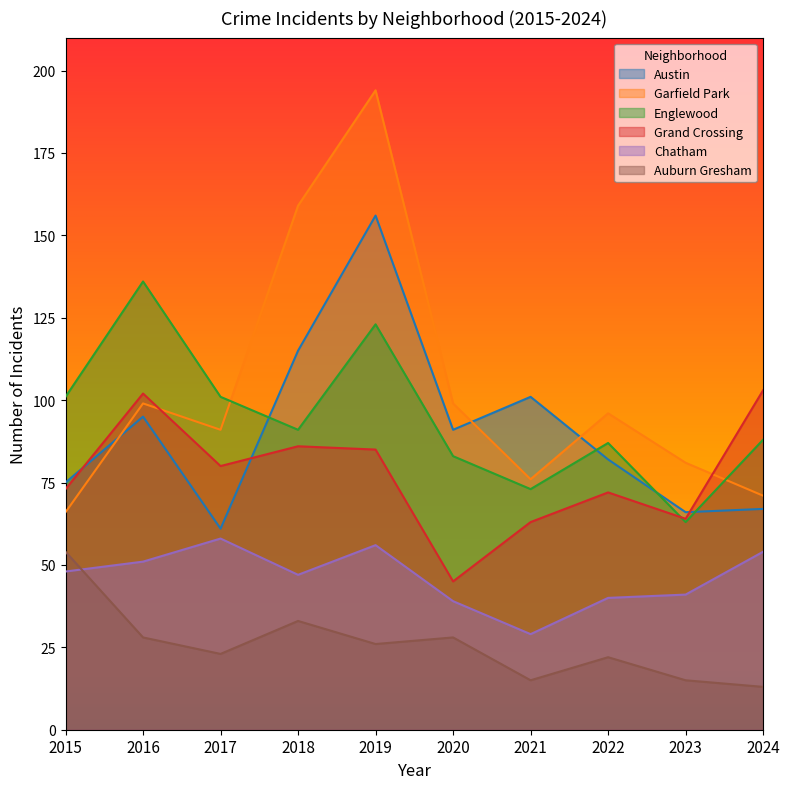

Read the Chatham value at 2024, to the nearest 5.

55